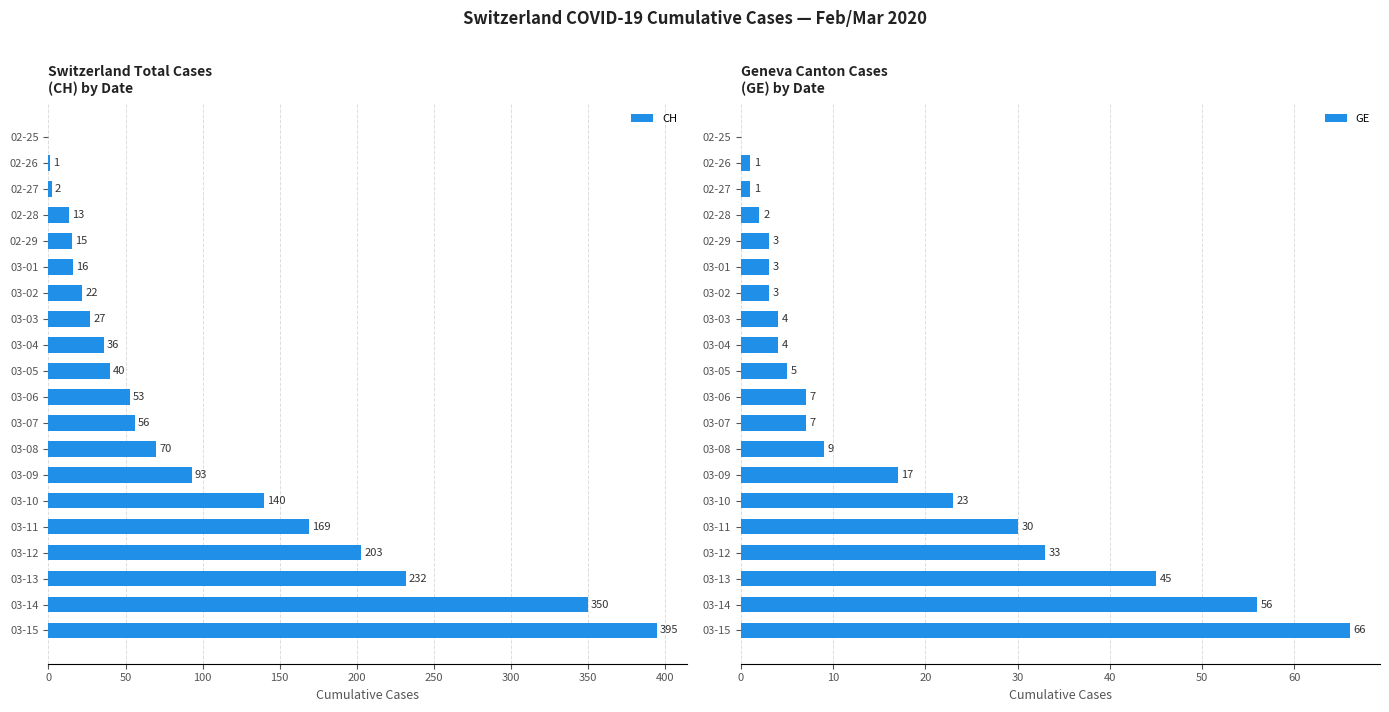

What is the average value of the GE series?

16